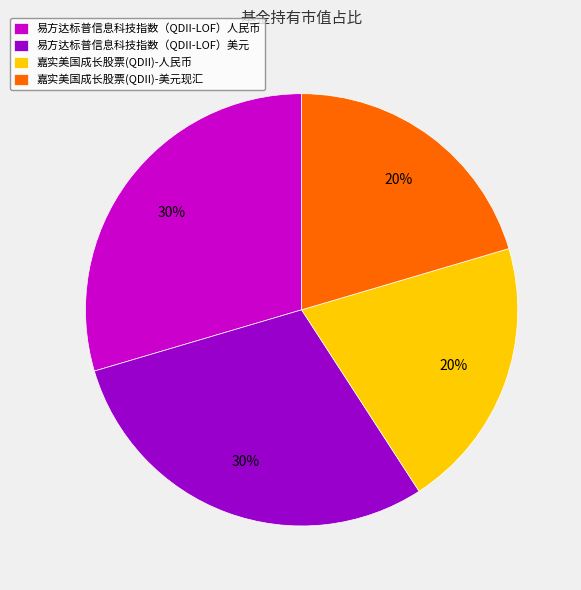

What percentage is the 易方达标普信息科技指数（QDII-LOF）美元 slice, to the nearest percent?

30%